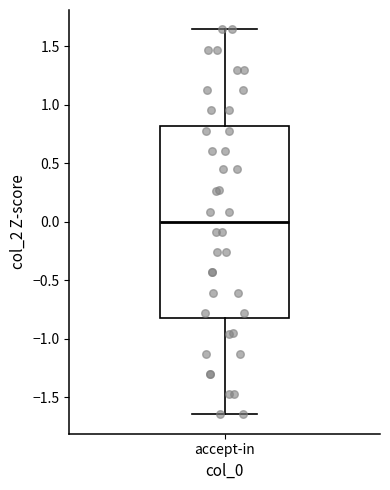

Read this box plot against the y-axis: the position of the median line, the range covered by the box, and the ends of both whiskers. The values are not printed on the chart, so give them approximately, as read against the axis.

median 0.00, box -0.80 to 0.80, whiskers -1.65 to 1.65